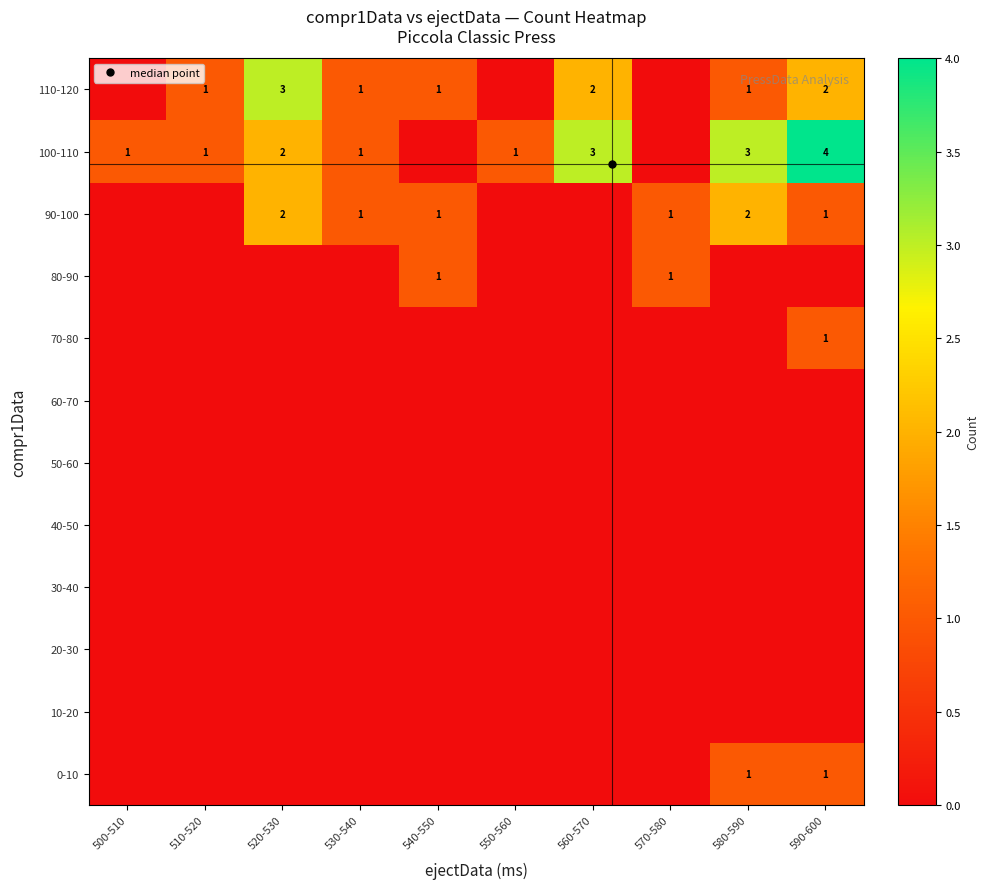

True or false: 30-40 has a value of 0 at 590-600.

True